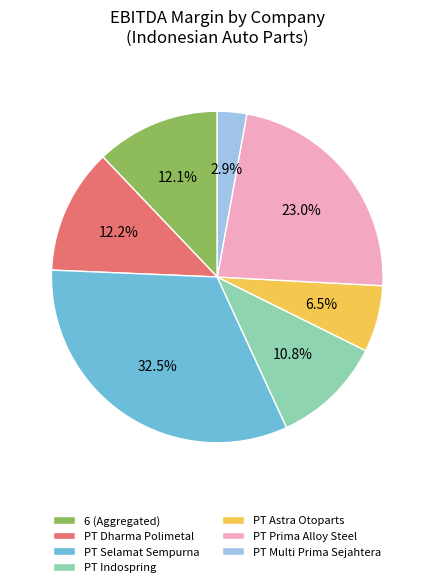

Which category has the biggest portion of the pie?

PT Selamat Sempurna